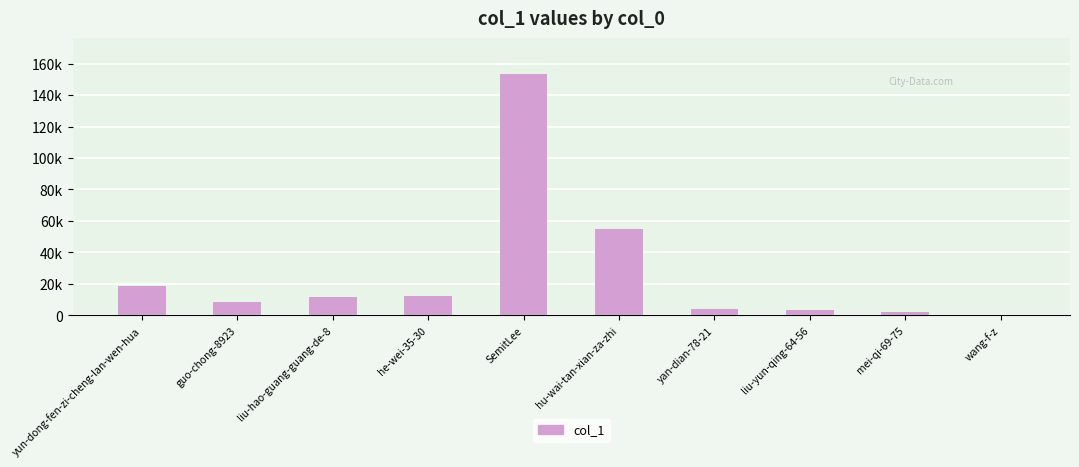

Are the bars horizontal?

No